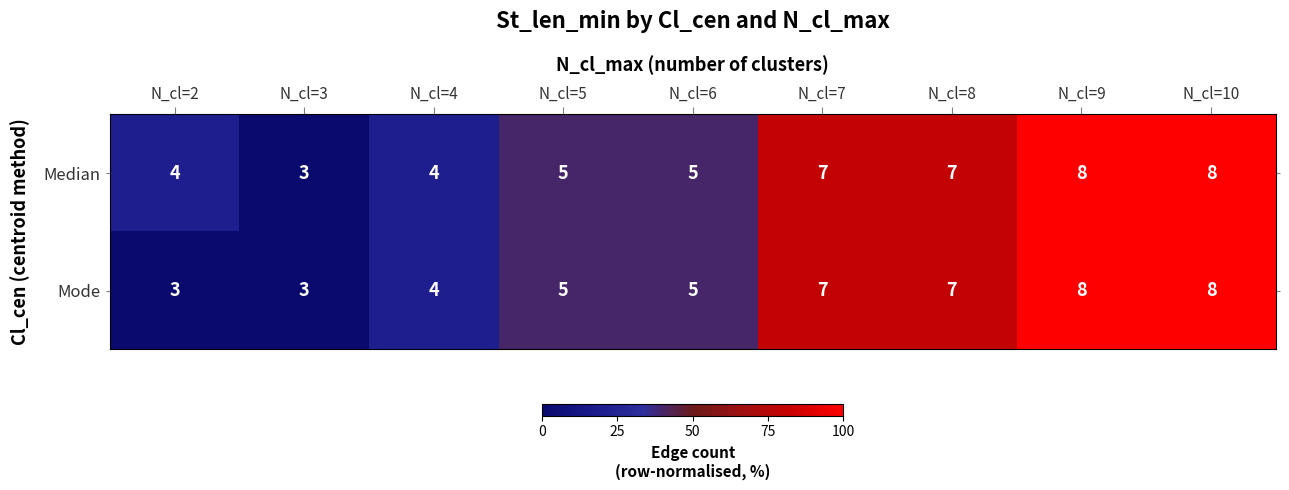

Reading left to right, extract all data points from this chart.

Median: N_cl=2=4	N_cl=3=3	N_cl=4=4	N_cl=5=5	N_cl=6=5	N_cl=7=7	N_cl=8=7	N_cl=9=8	N_cl=10=8
Mode: N_cl=2=3	N_cl=3=3	N_cl=4=4	N_cl=5=5	N_cl=6=5	N_cl=7=7	N_cl=8=7	N_cl=9=8	N_cl=10=8